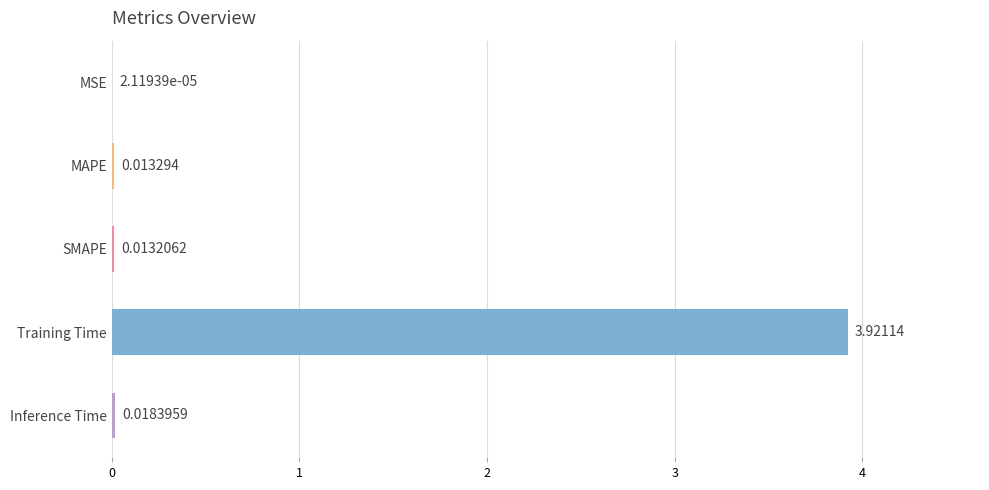

Where is the data nearest to the value 1?

Inference Time